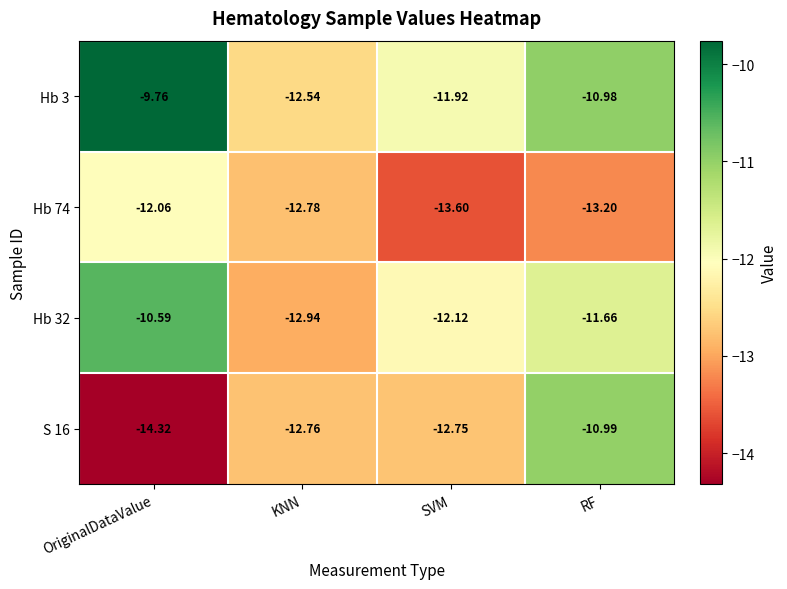

What is the total value across all series at RF?

-46.8